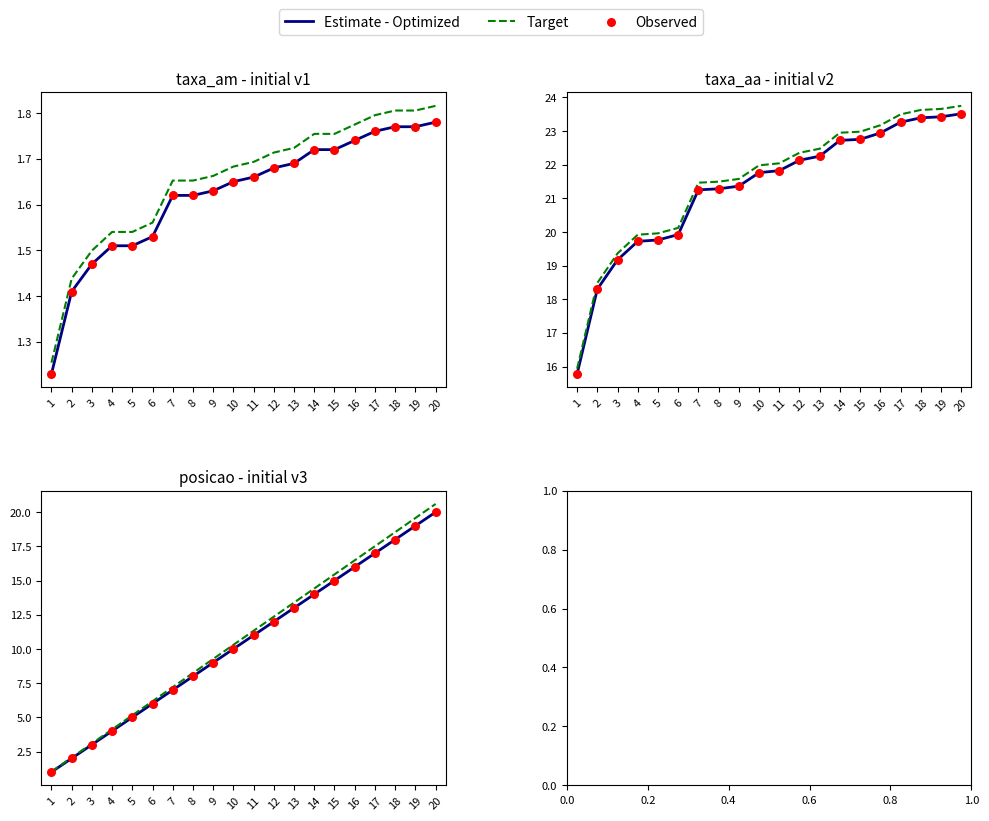

What is the total value across all series at 20?

60.6